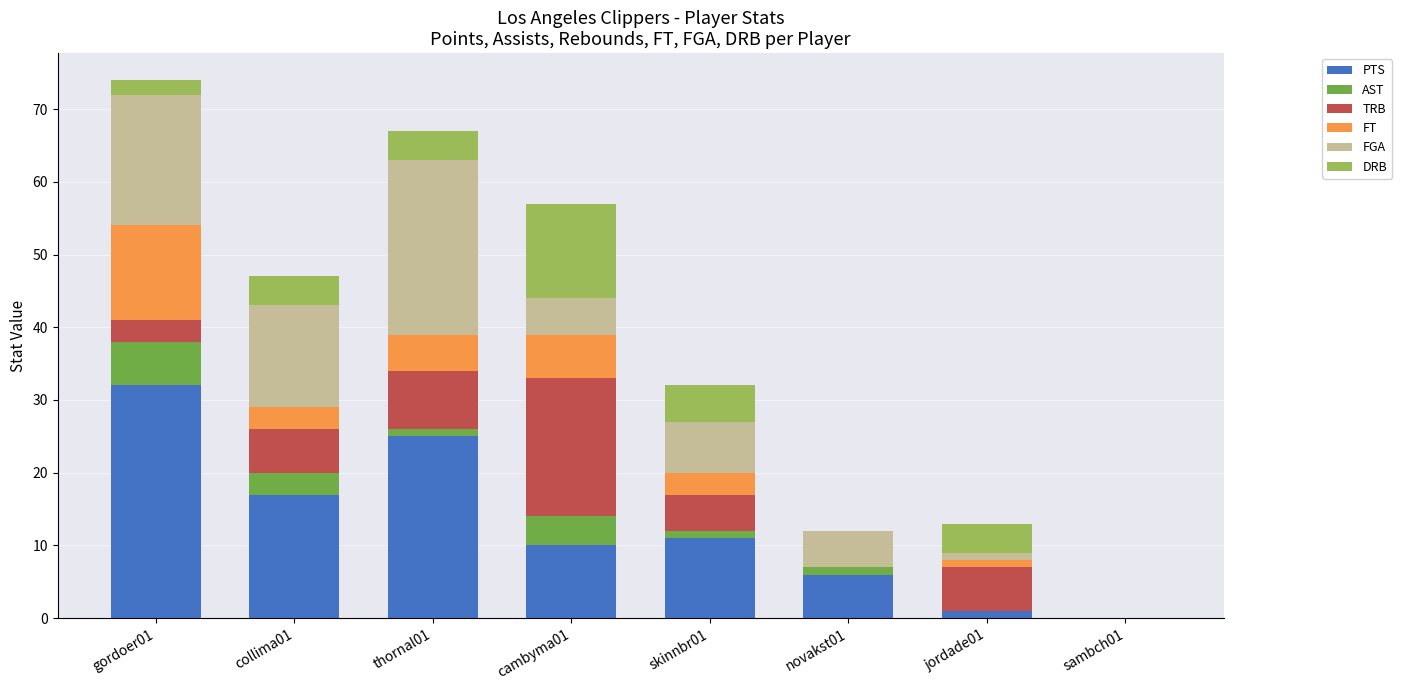

At which label does PTS reach its peak?

gordoer01